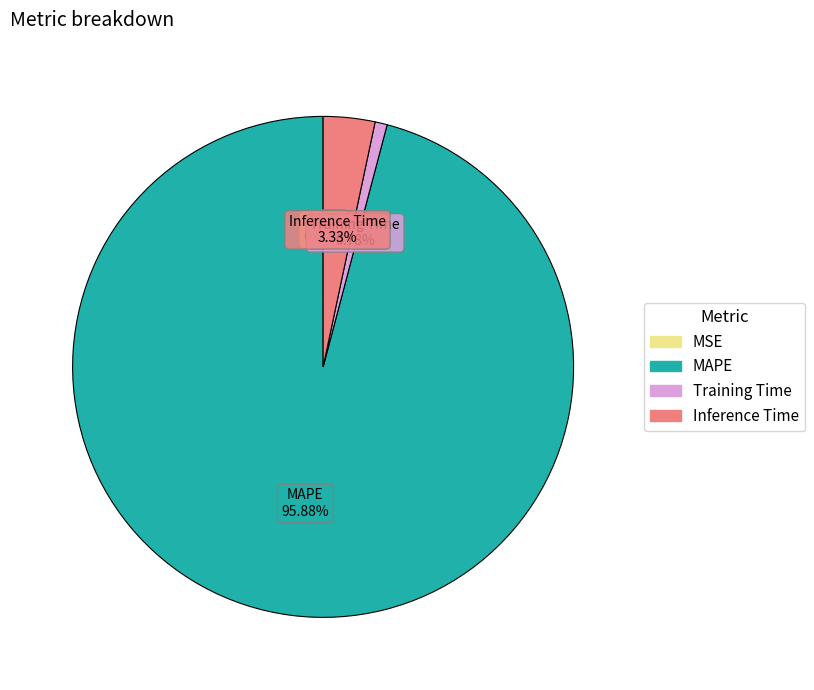

Is there any slice that represents more than half of the pie?

Yes